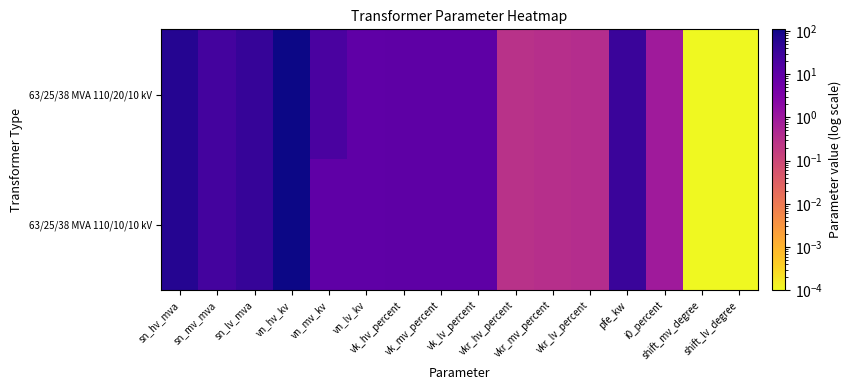

How many data points does each series have?

16